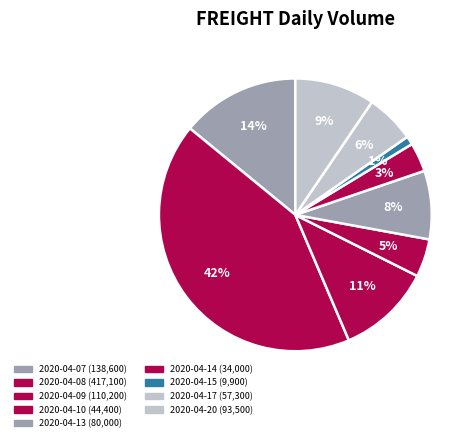

Is it true that 2020-04-13 is 8% of the pie?

True